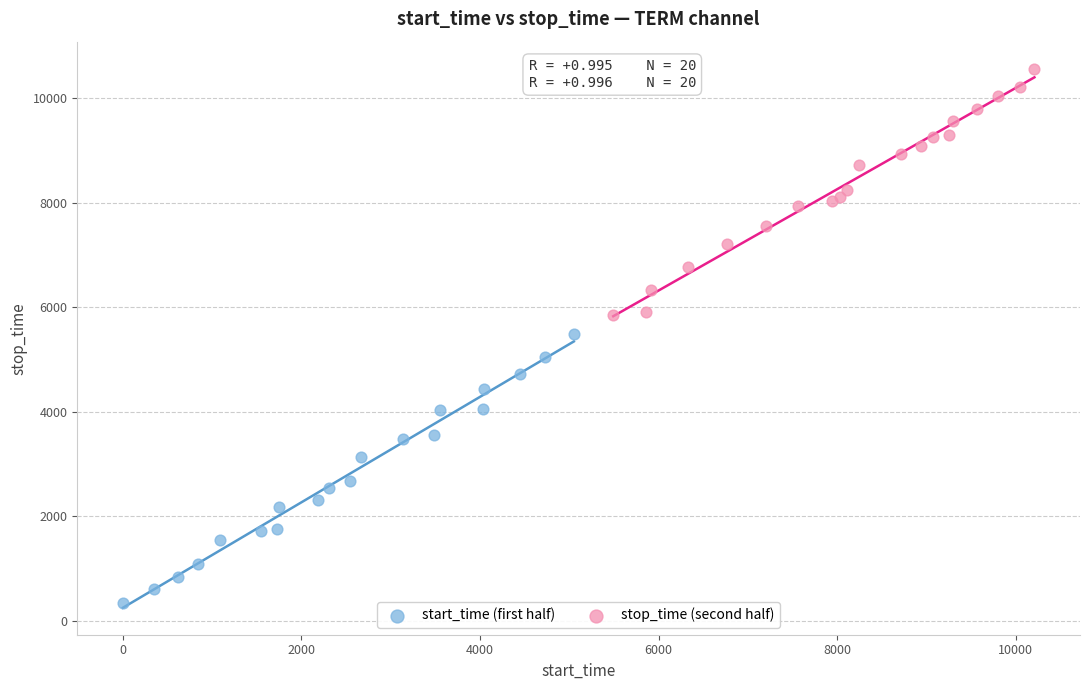

Which series reaches the minimum Y coordinate?

start_time (first half)